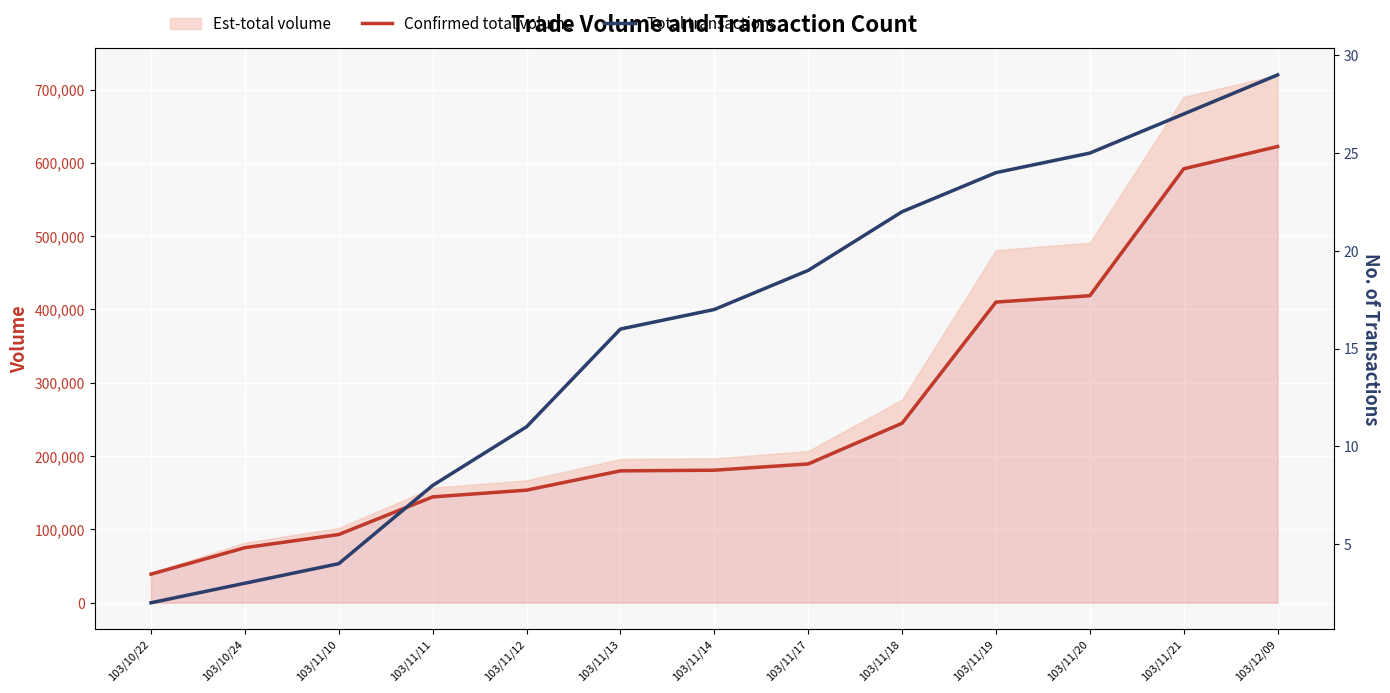

What is the label of the 8th point from the right?

103/11/13